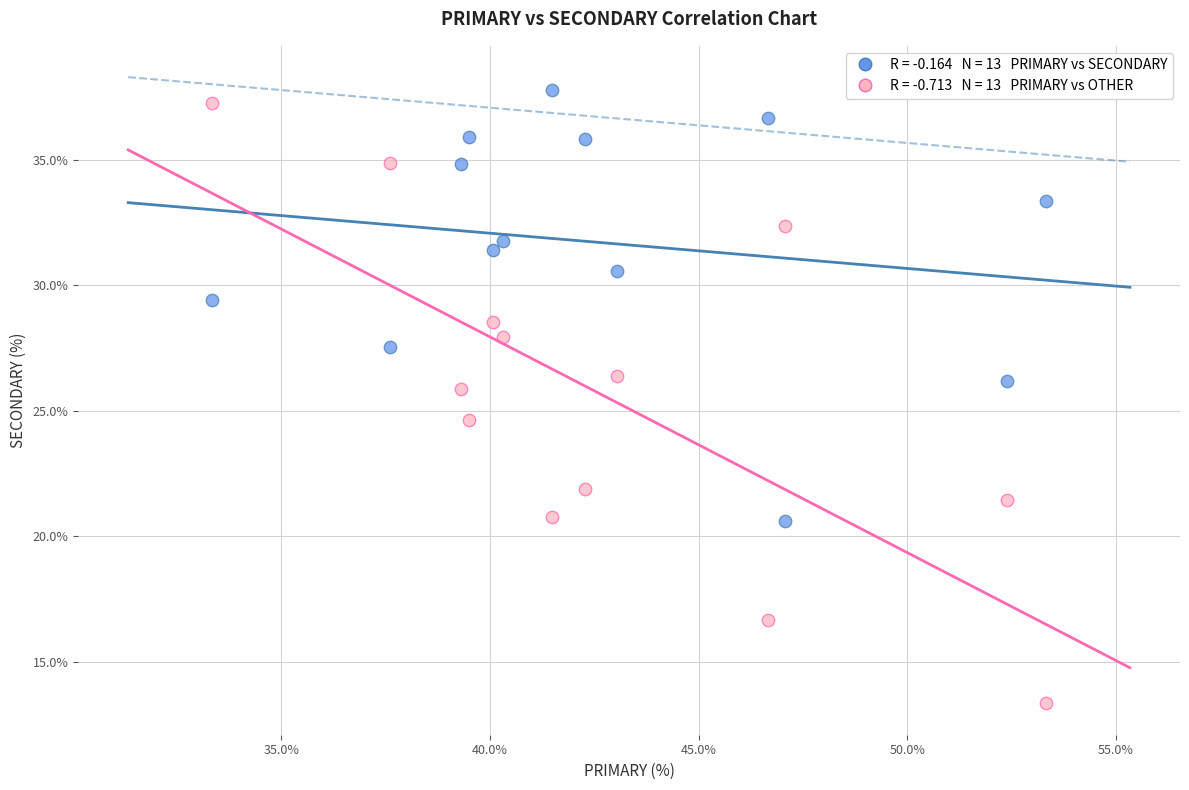

Across all data points, what is the range of X values (max minus min)?

20.0